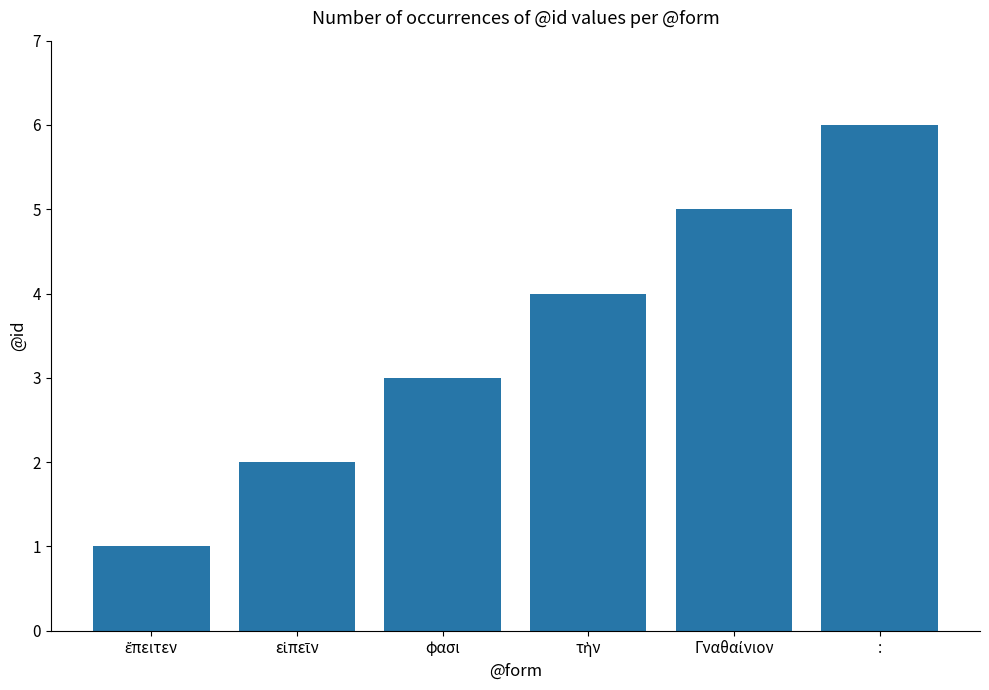

What is the maximum value shown in the chart?

6